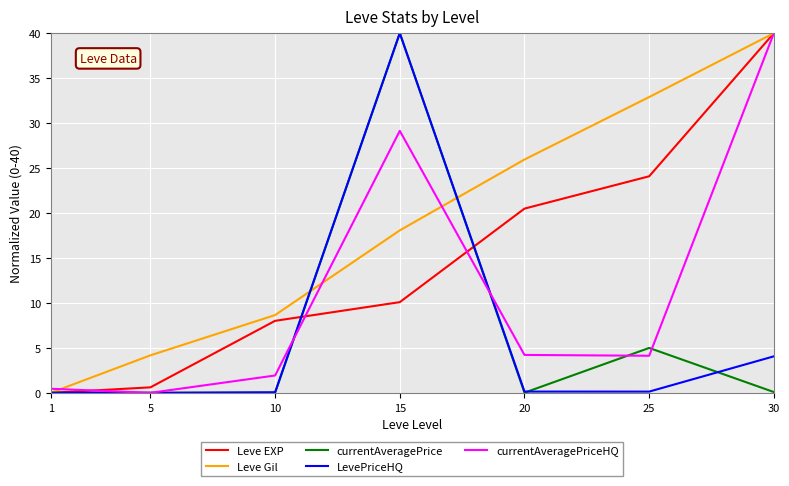

True or false: Leve EXP has a value of 40.0 at 30.

True